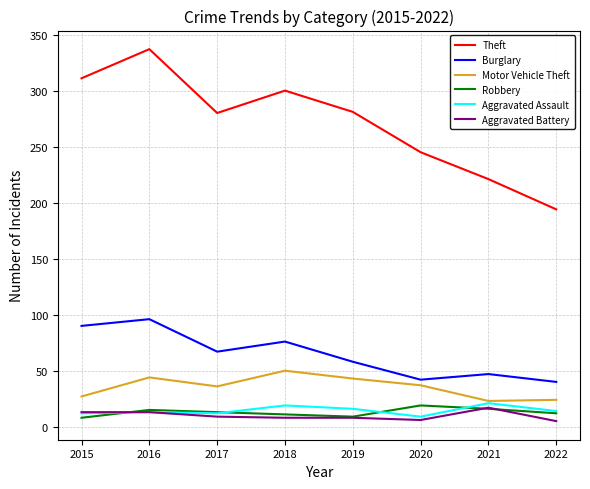

The value of Motor Vehicle Theft at 2017 is 25. True or false?

False